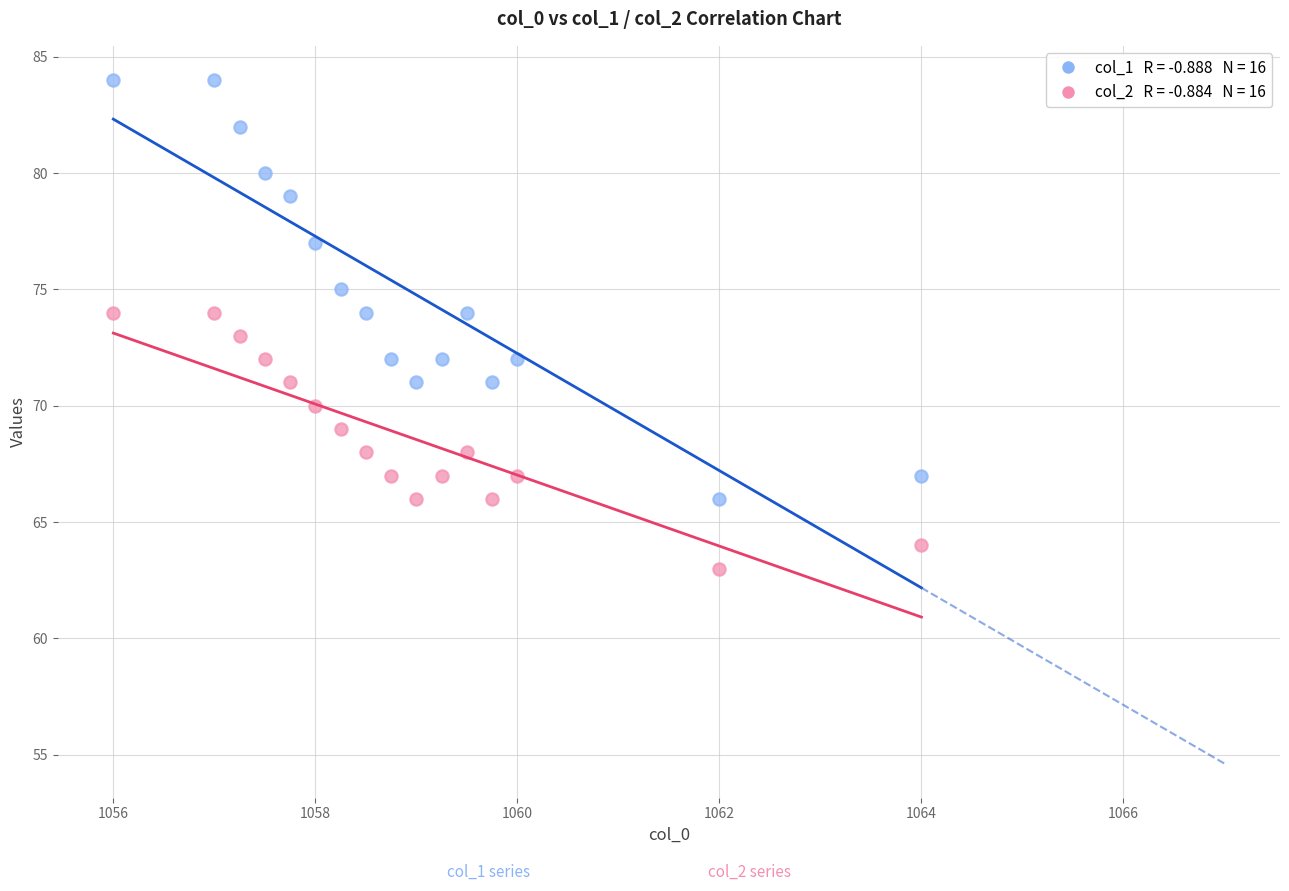

Across all data points, what is the range of Y values (max minus min)?

21